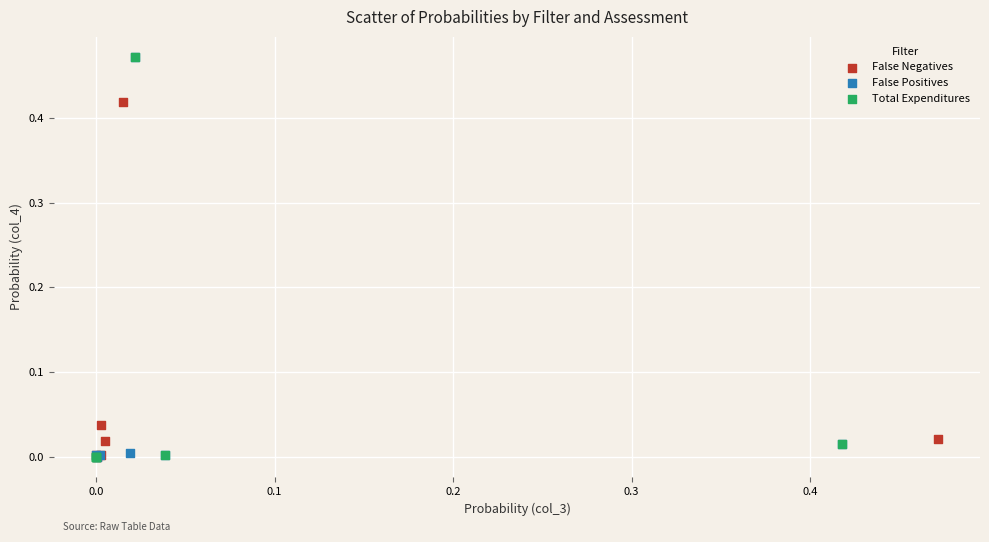

Which series has the largest Y range (max minus min)?

Total Expenditures